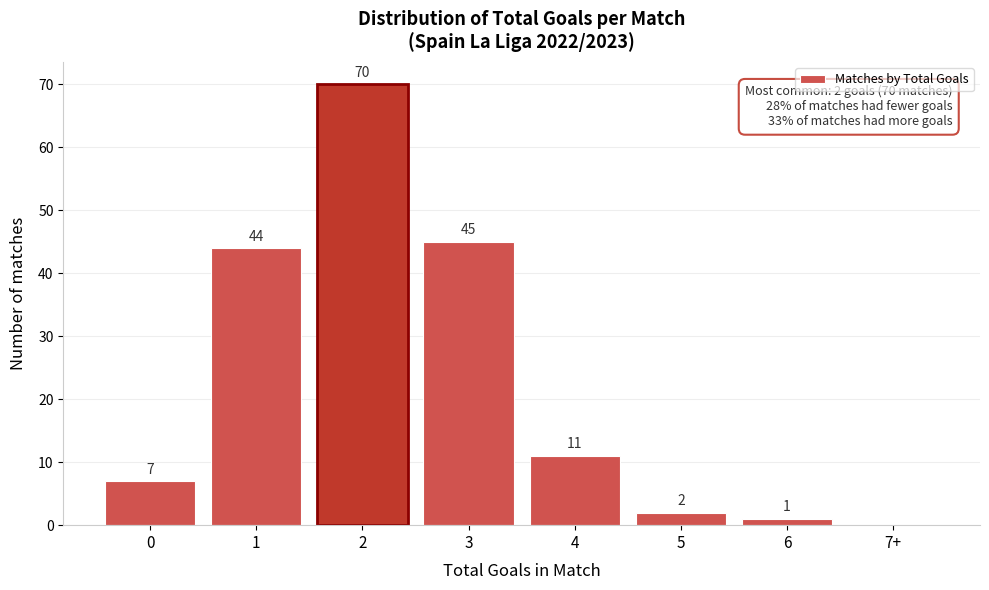

Reading left to right, what are all the values shown in this chart?

0=7	1=44	2=70	3=45	4=11	5=2	6=1	7+=0